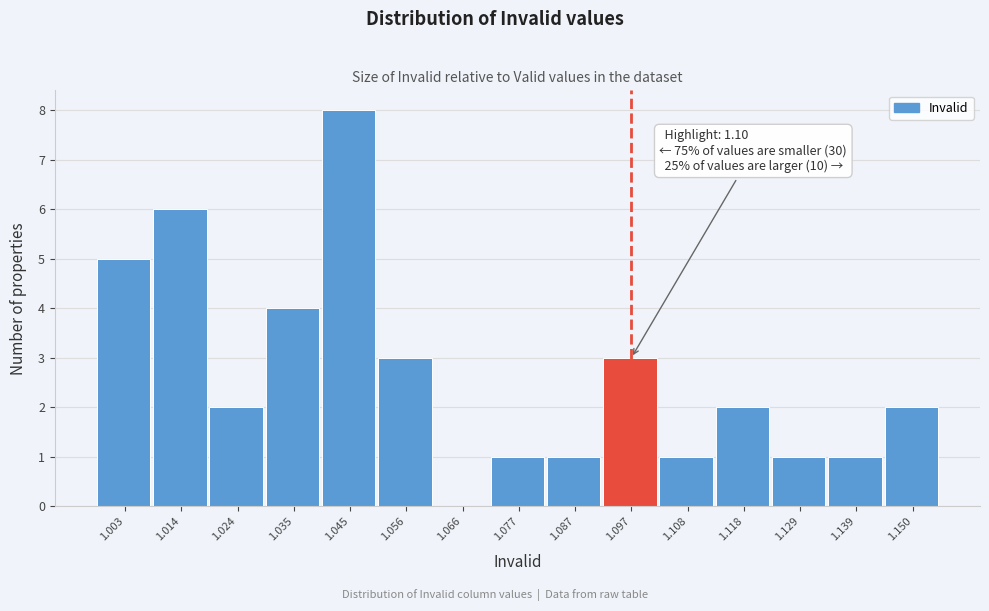

Reading left to right, list all the values displayed in this chart.

1.003=5	1.014=6	1.024=2	1.035=4	1.045=8	1.056=3	1.066=0	1.077=1	1.087=1	1.097=3	1.108=1	1.118=2	1.129=1	1.139=1	1.150=2